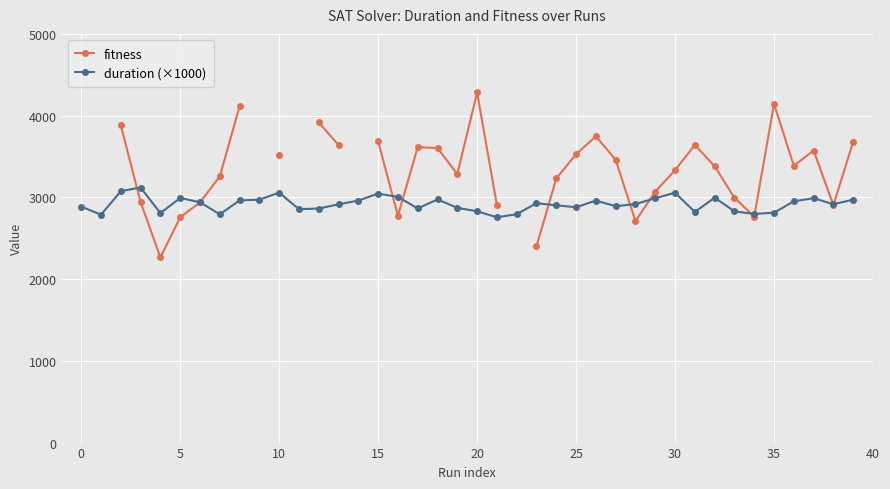

The fitness series shows 934.4 at 26. True or false?

False